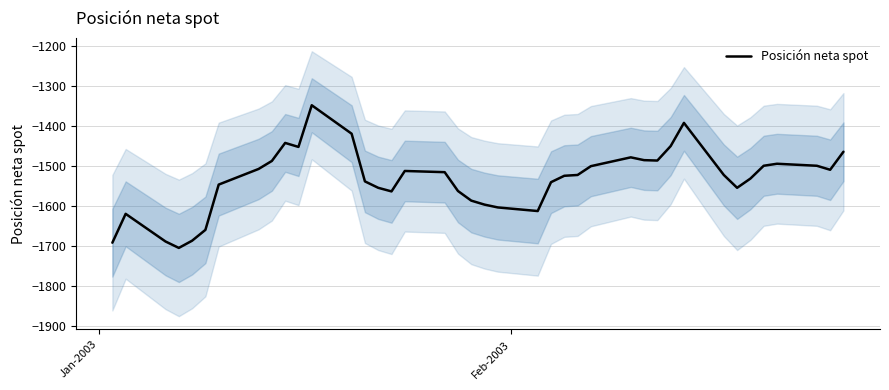

What is the highest value of the Posición neta spot series?

-1348